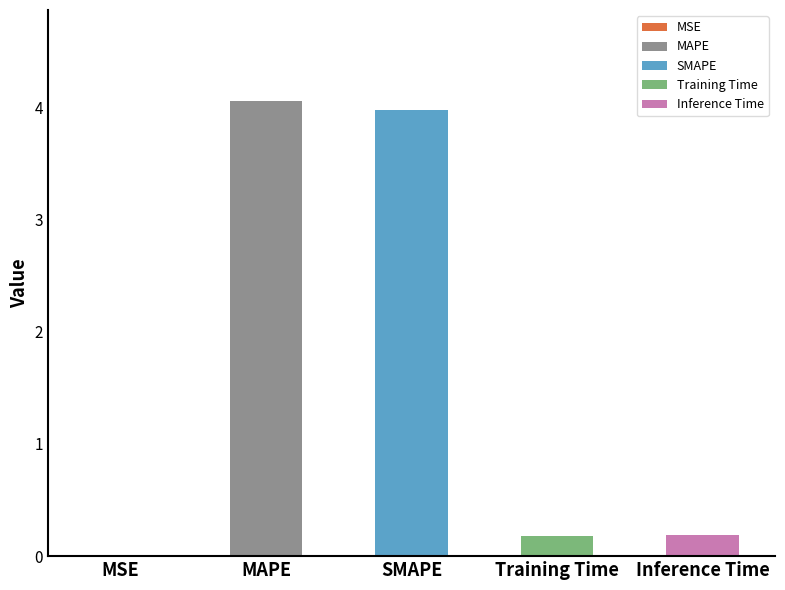

Approximately how many times larger is the value at SMAPE compared to MAPE?

1.0